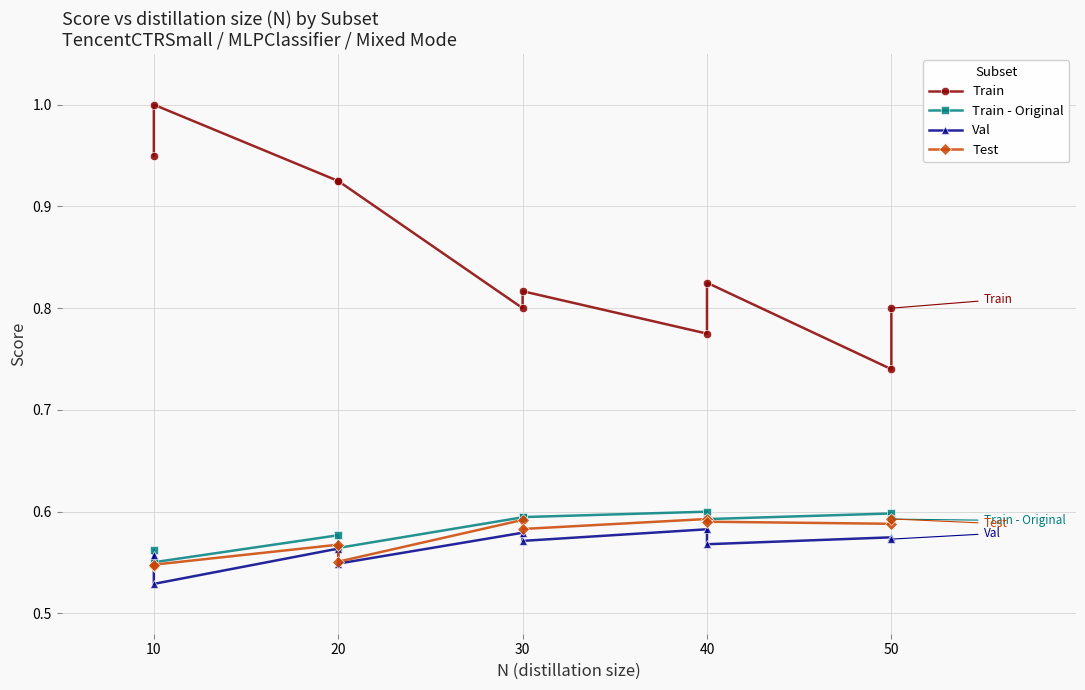

At how many categories does at least one series exceed 0?

10